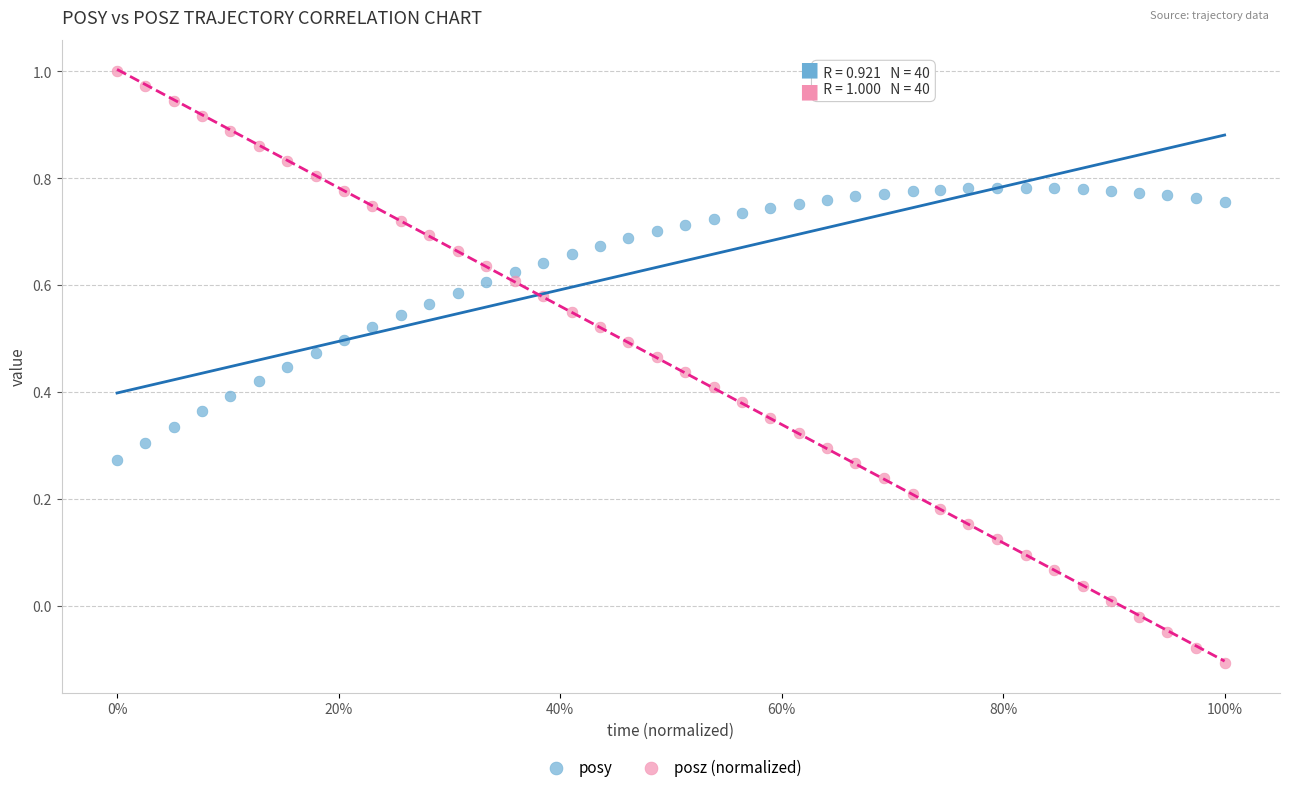

Across all data points, what is the range of Y values (max minus min)?

1.1